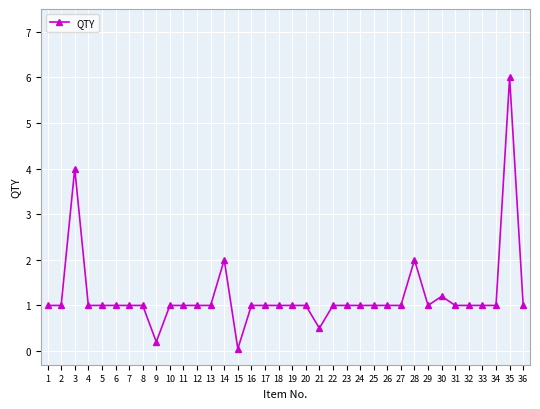

What is the smallest value displayed?

0.1